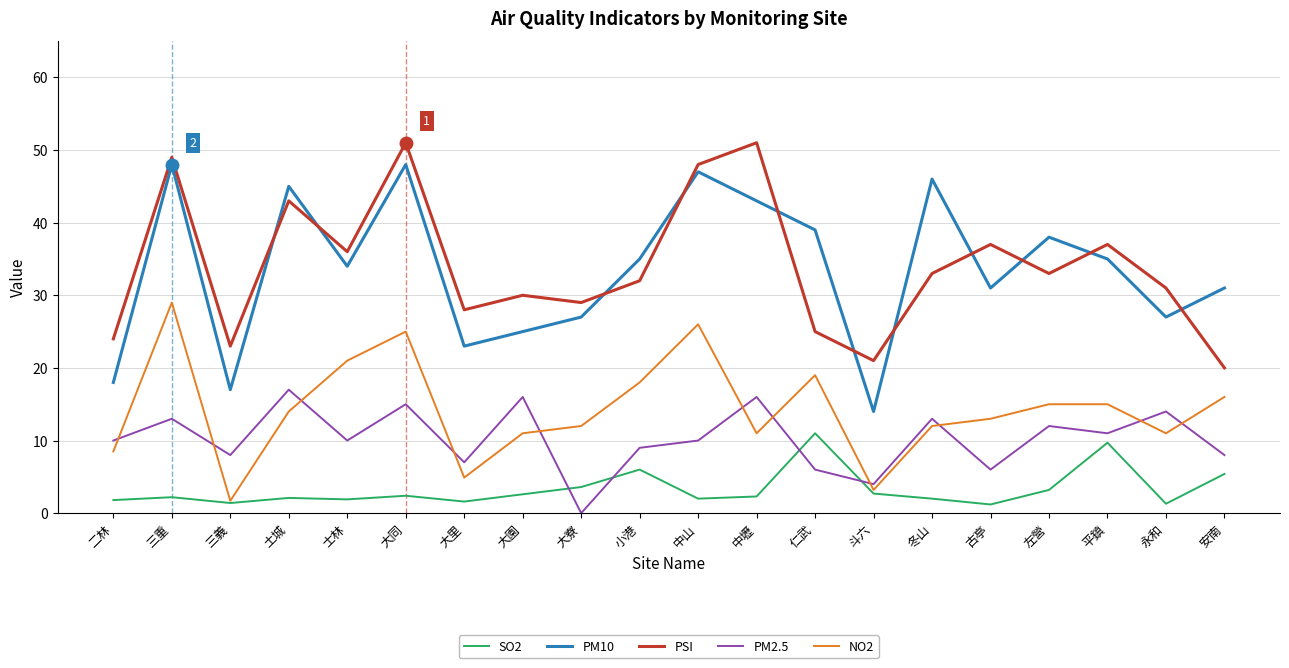

What position from the right is 三義?

18